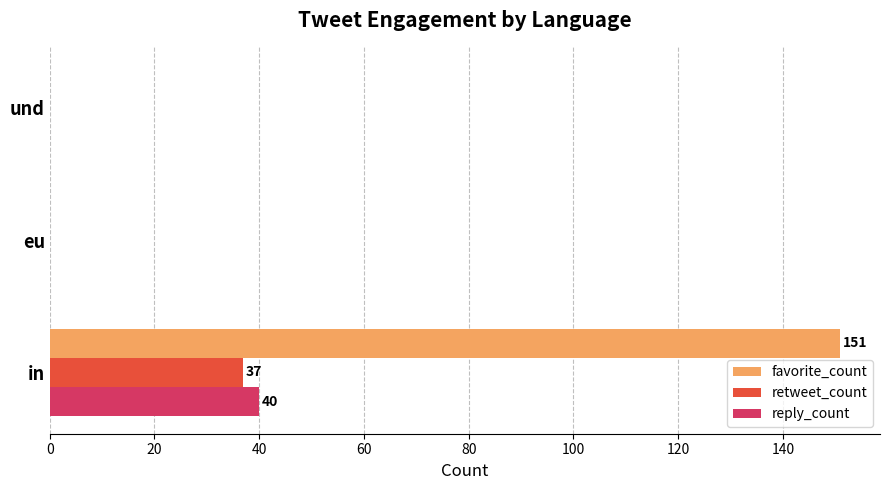

Which series has the largest total across all categories?

favorite_count